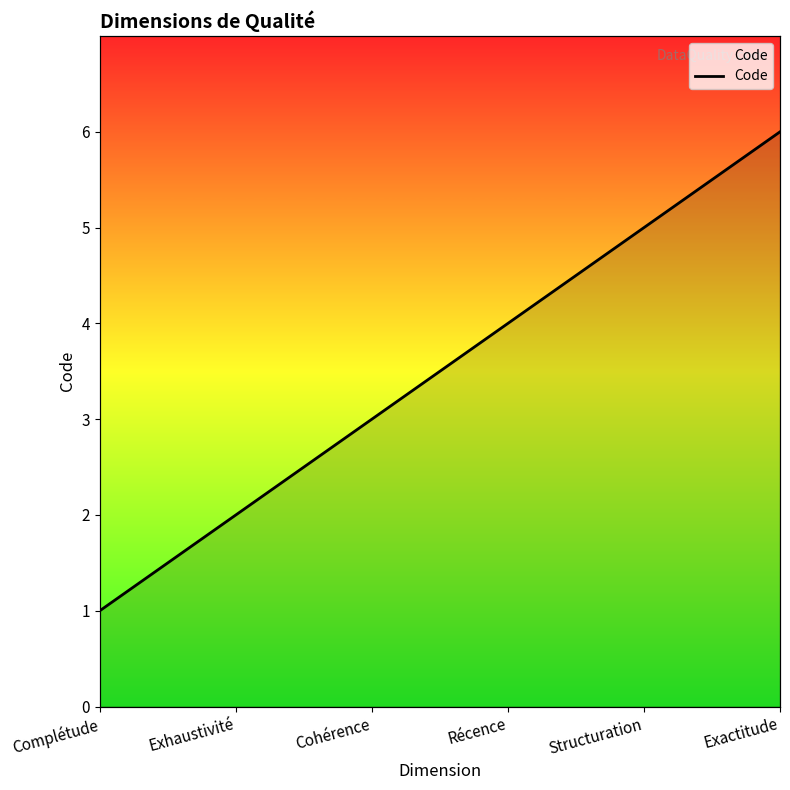

What is the greatest value displayed?

6